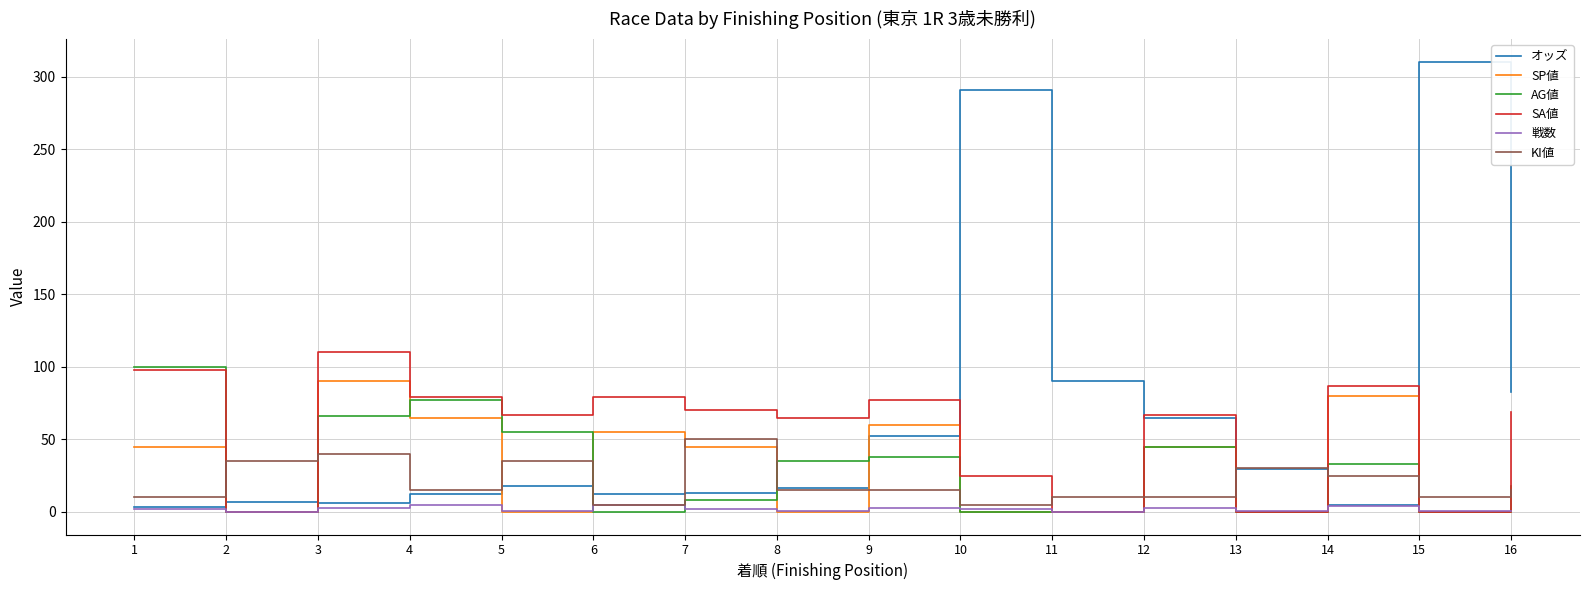

Which series has the largest range (max minus min)?

オッズ